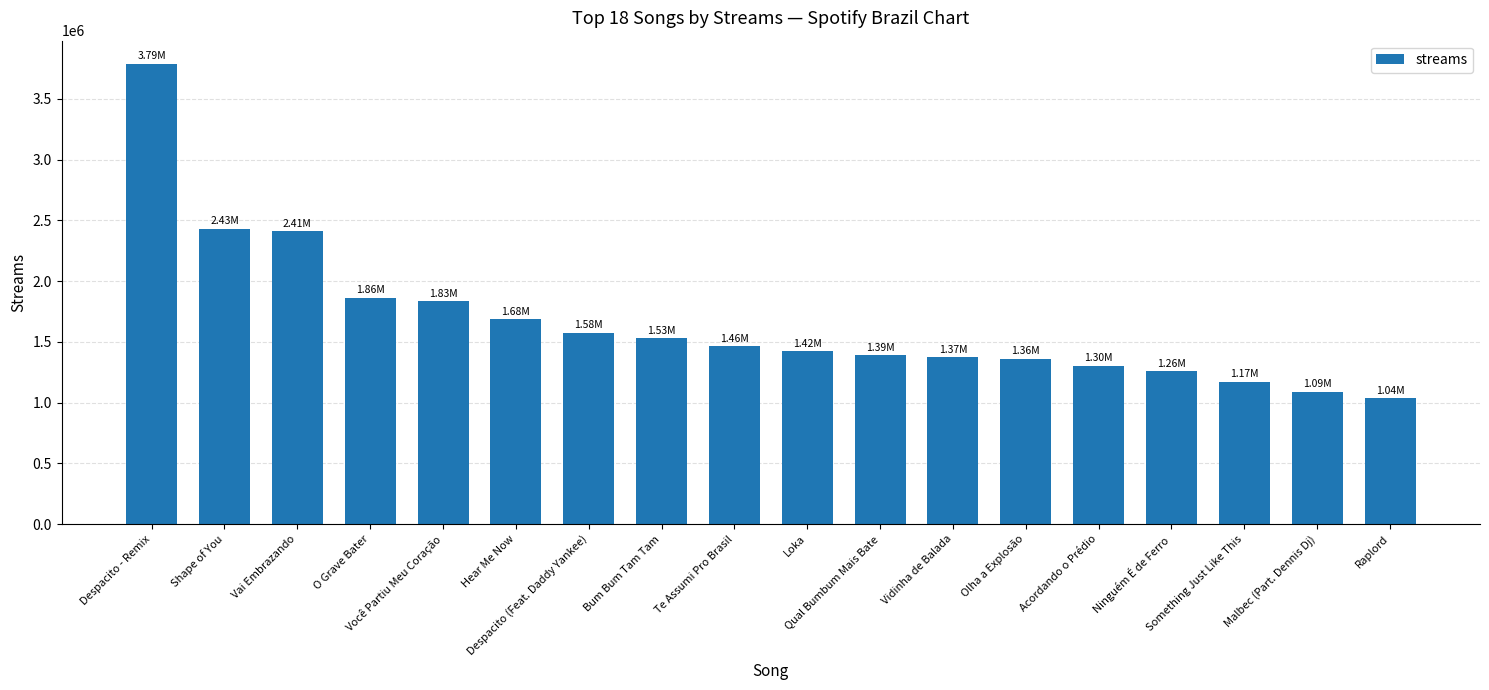

What is the value of the 1st bar from the left?

3790105